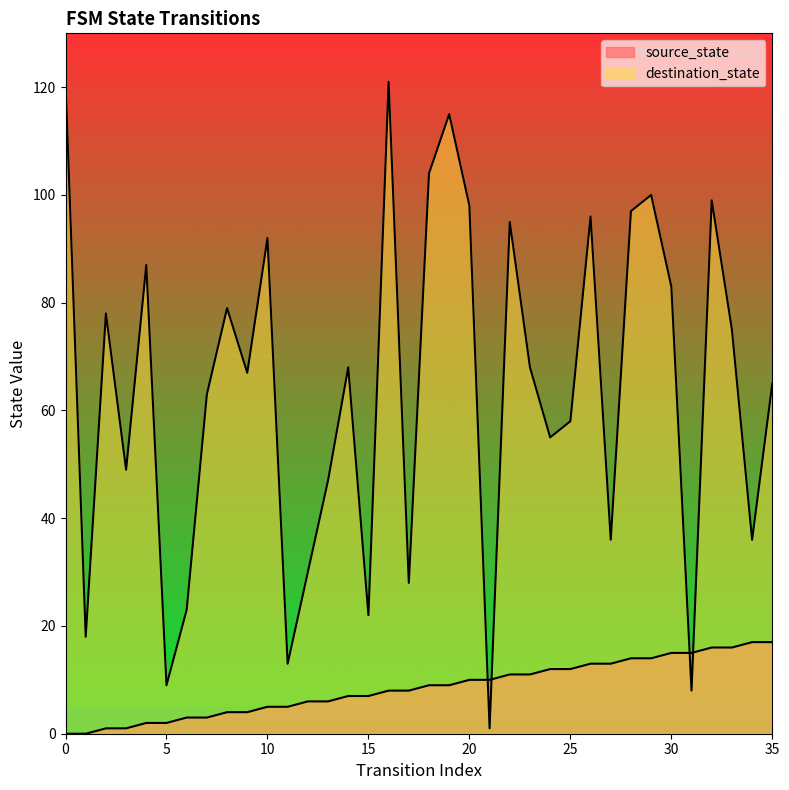

Is the value of source_state at 32 greater than the value of destination_state at 23?

No